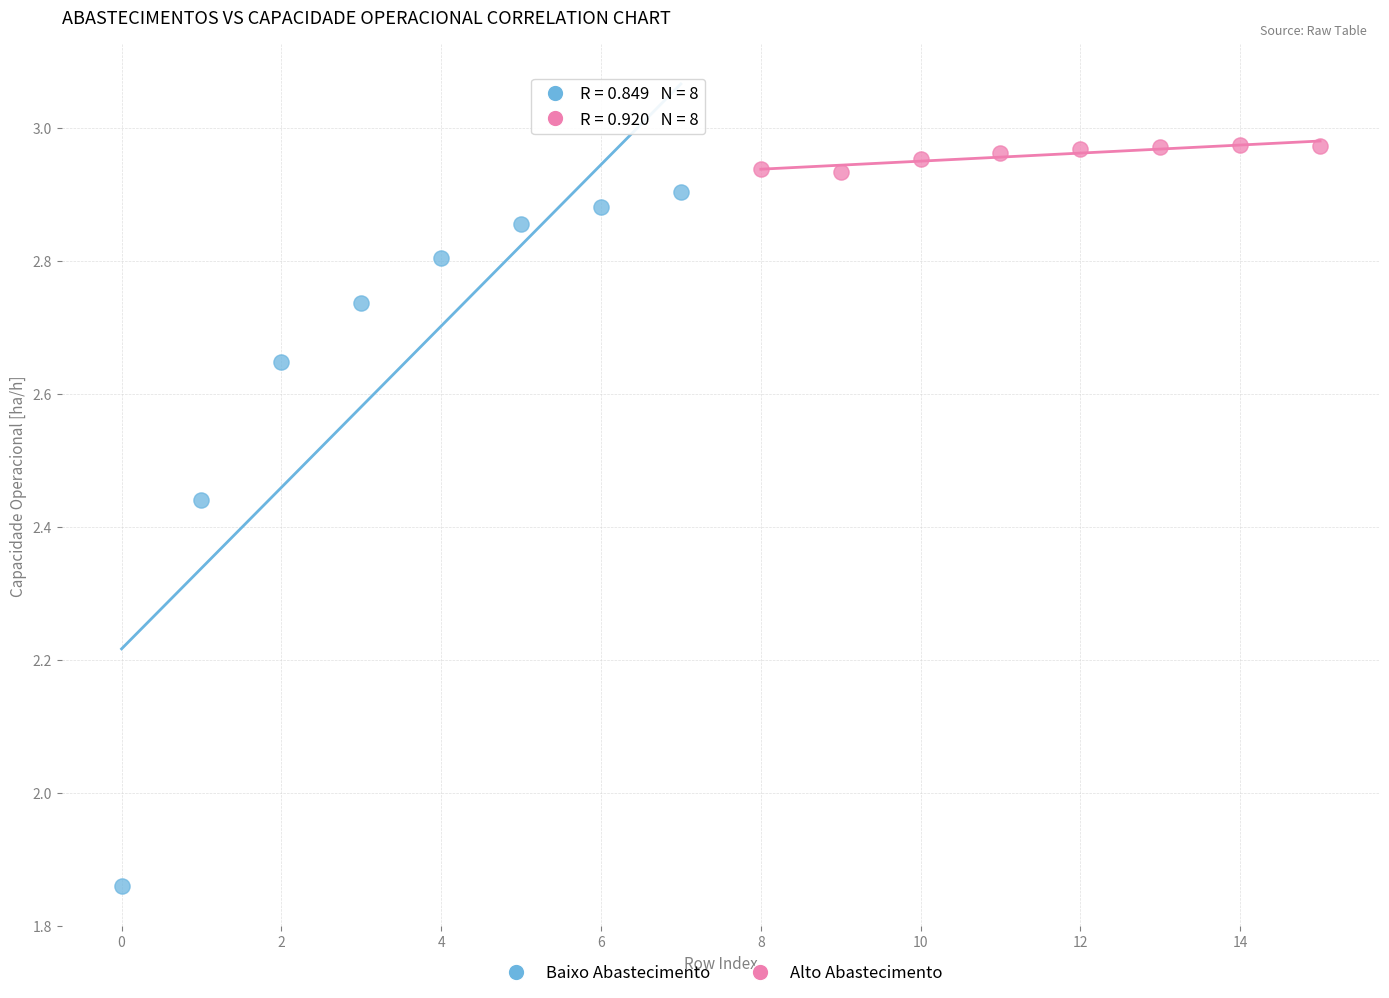

Which series reaches the minimum Y coordinate?

Baixo Abastecimento